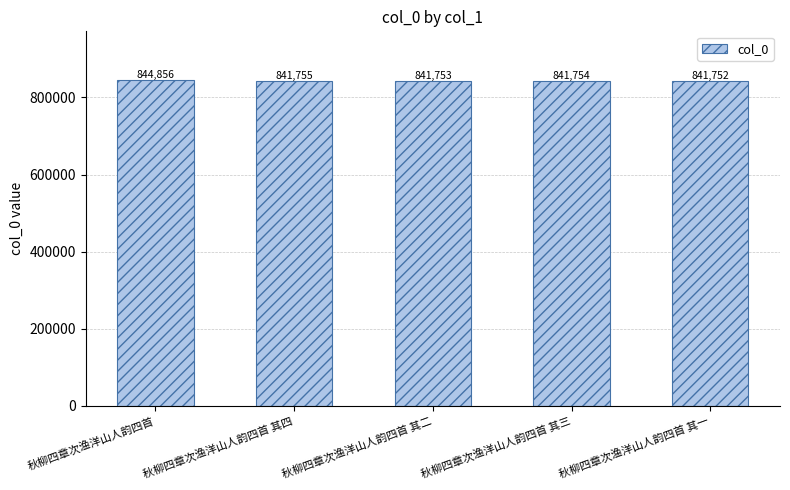

Which has a higher value, 秋柳四章次渔洋山人韵四首 其三 or 秋柳四章次渔洋山人韵四首?

秋柳四章次渔洋山人韵四首